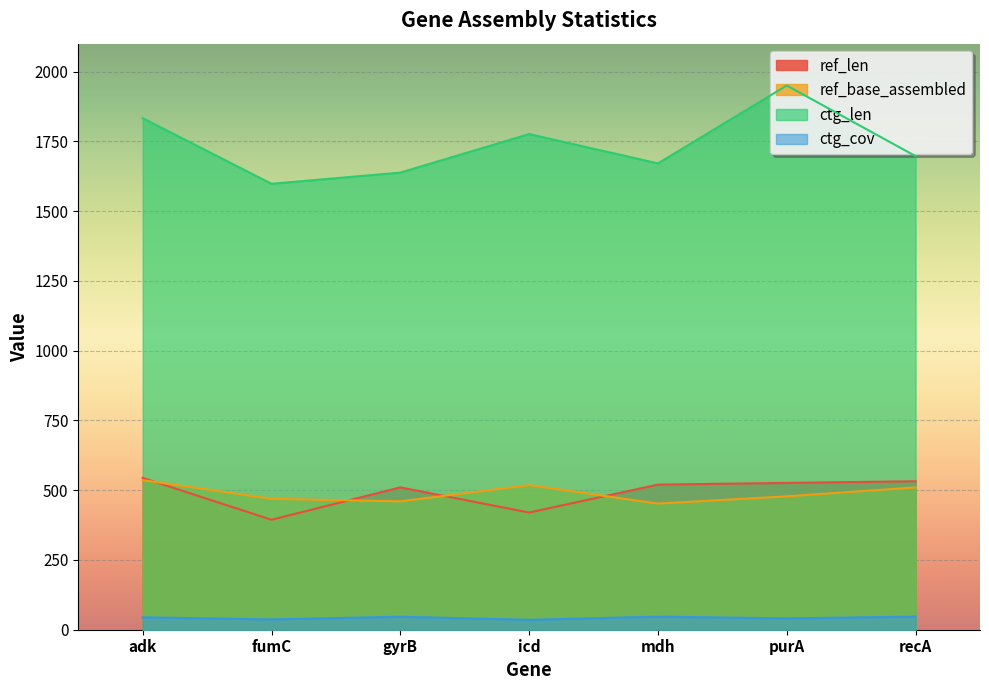

What is the label of the 4th point from the left?

icd